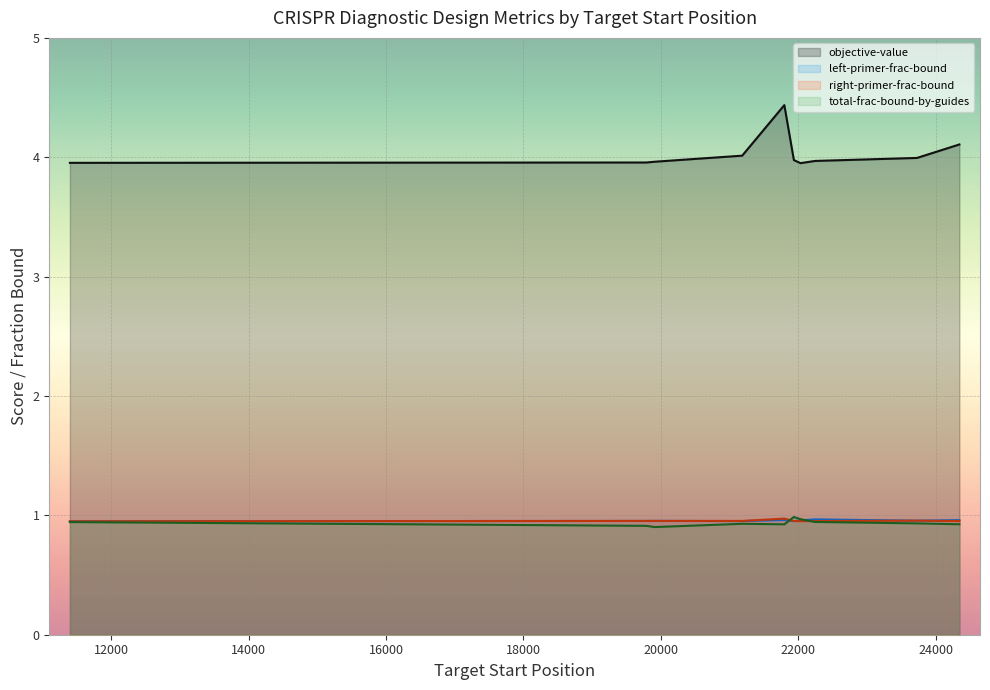

What are all the series names shown in the legend?

objective-value, left-primer-frac-bound, right-primer-frac-bound, total-frac-bound-by-guides